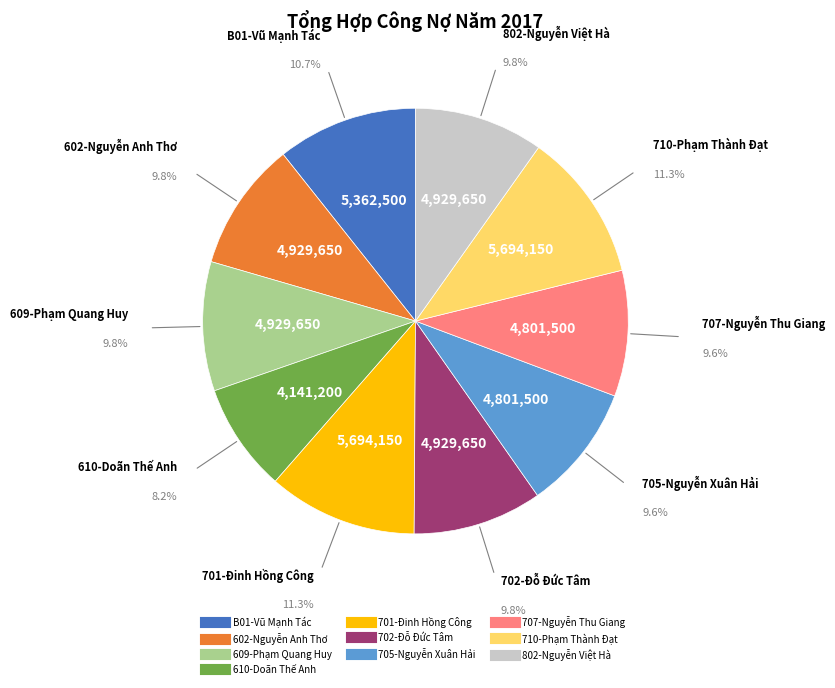

To the nearest percent, what percentage of the pie is 701-Đinh Hồng Công?

11%